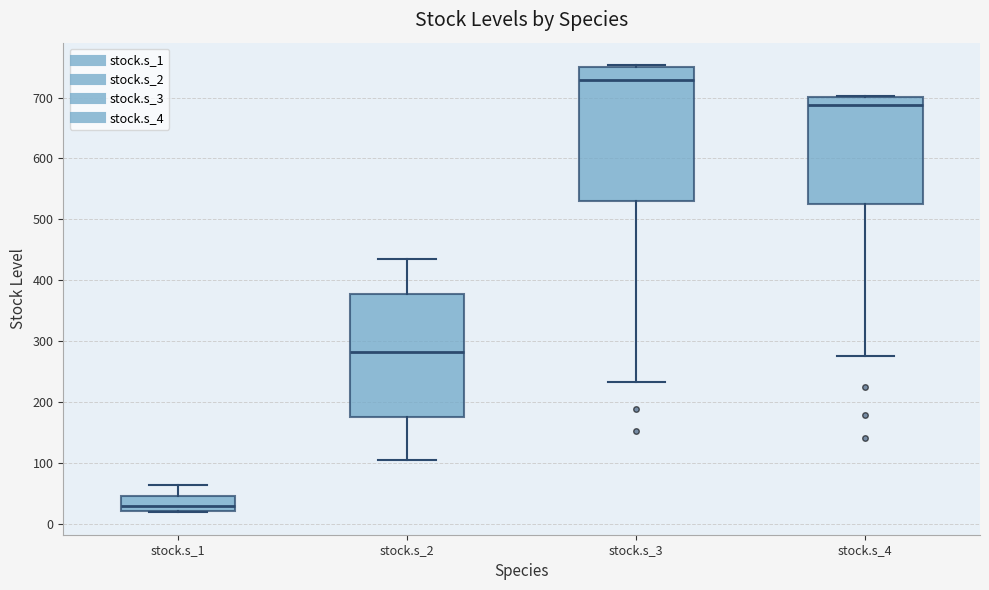

Which box has the lowest median line?

stock.s_1